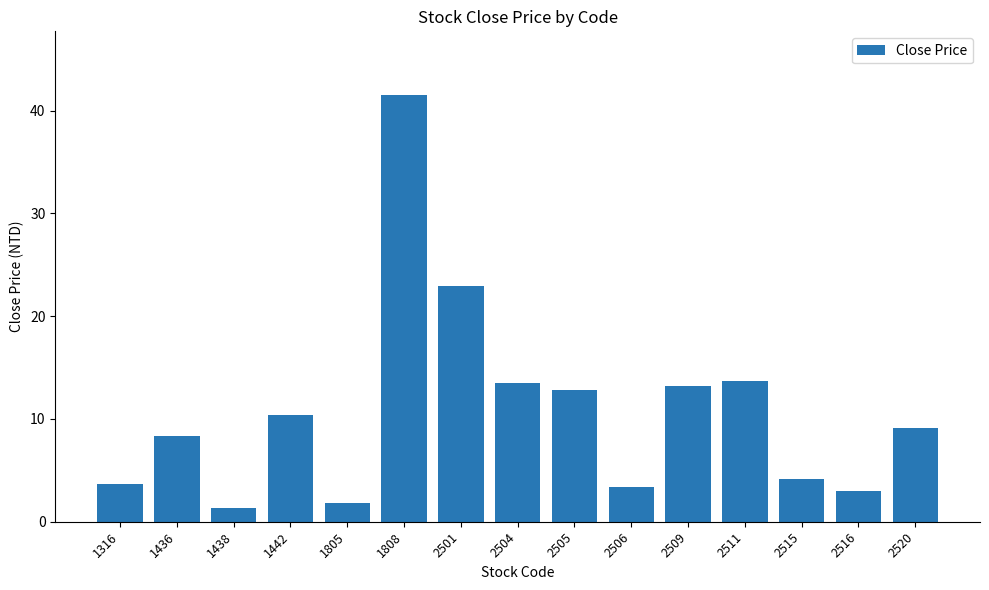

True or false: the data shows 24.1 at 2511.

False